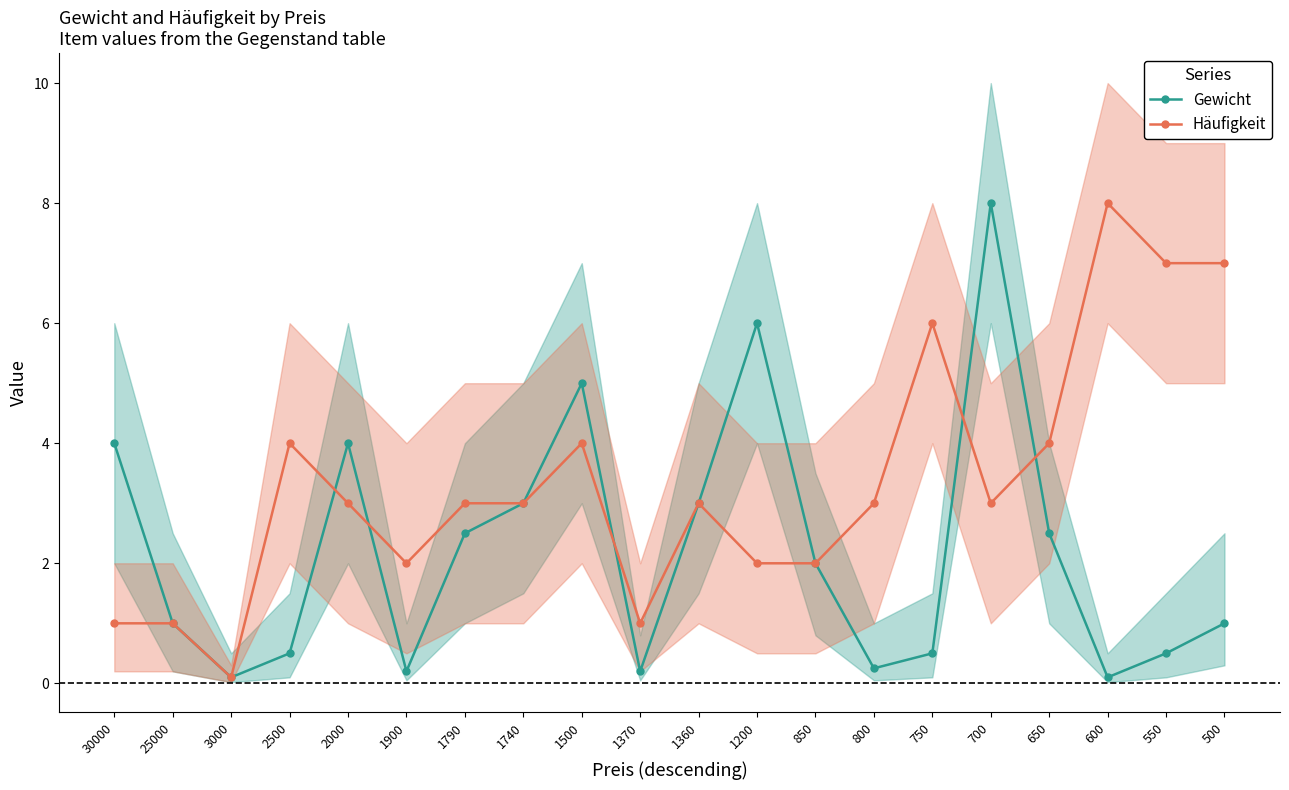

Rank the series by their average value, from lowest to highest.

Gewicht, Häufigkeit